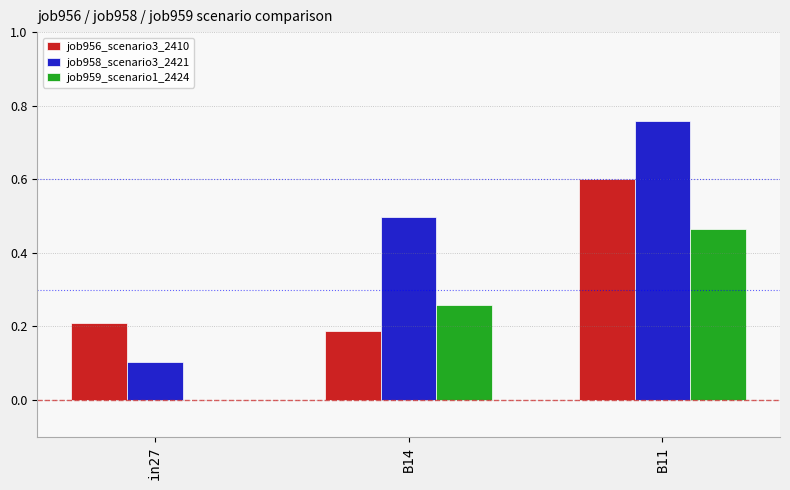

Which category has the highest value across all series?

B11